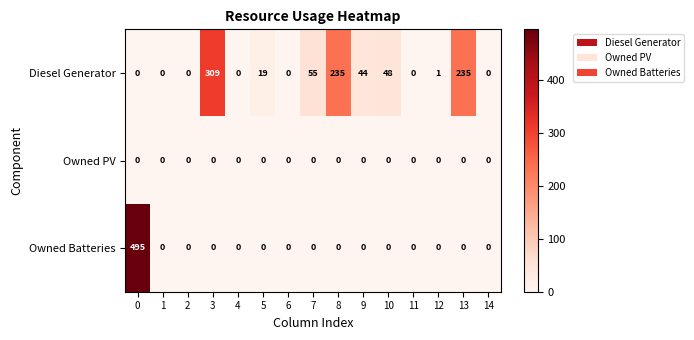

Which series has the largest total across all categories?

Diesel Generator